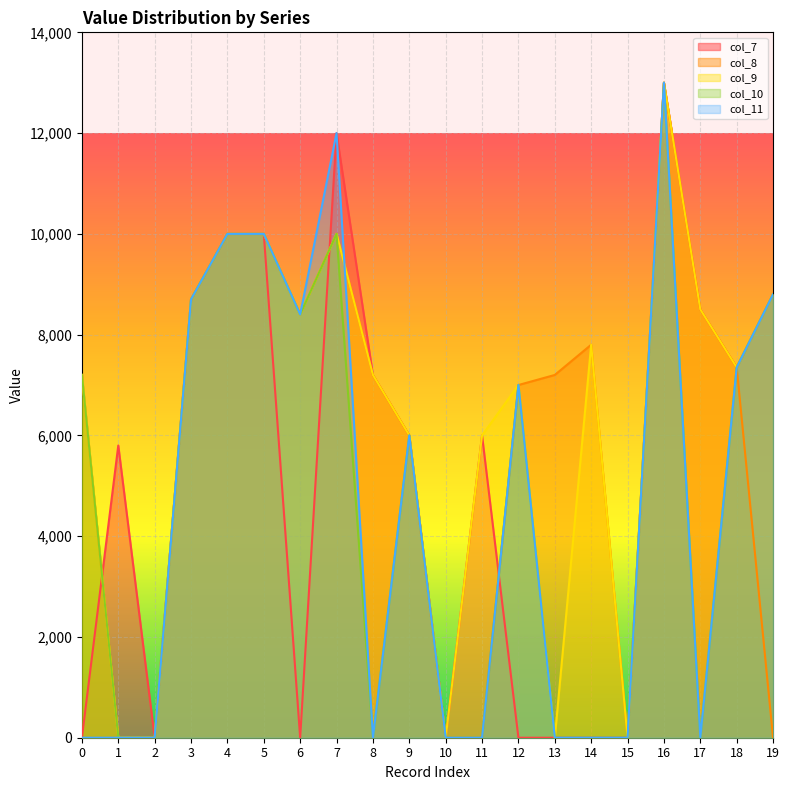

What are all the series names shown in the legend?

col_7, col_8, col_9, col_10, col_11